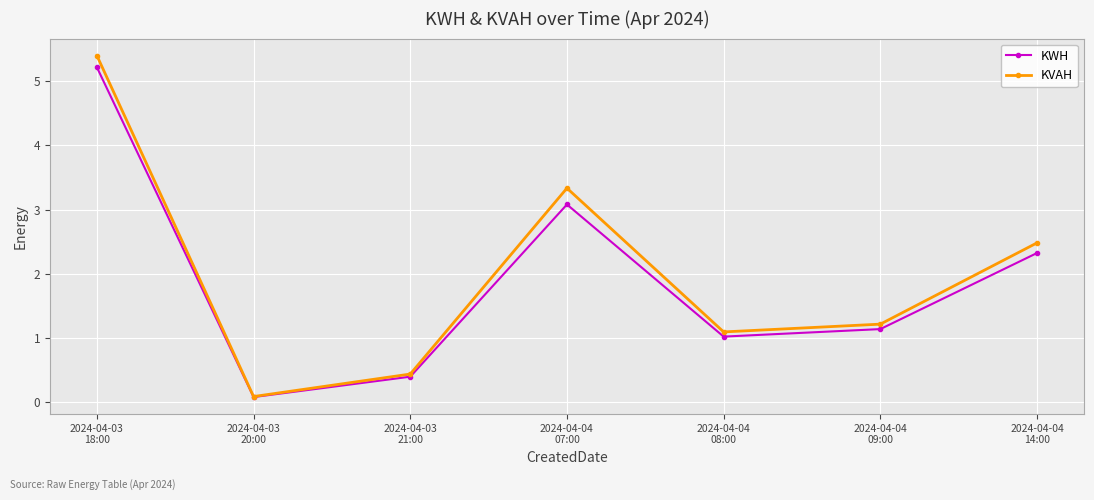

Reading right to left, extract all data points from this chart.

KWH: 2024-04-04
14:00=2.3	2024-04-04
09:00=1.1	2024-04-04
08:00=1.0	2024-04-04
07:00=3.1	2024-04-03
21:00=0.4	2024-04-03
20:00=0.1	2024-04-03
18:00=5.2
KVAH: 2024-04-04
14:00=2.5	2024-04-04
09:00=1.2	2024-04-04
08:00=1.1	2024-04-04
07:00=3.3	2024-04-03
21:00=0.4	2024-04-03
20:00=0.1	2024-04-03
18:00=5.4